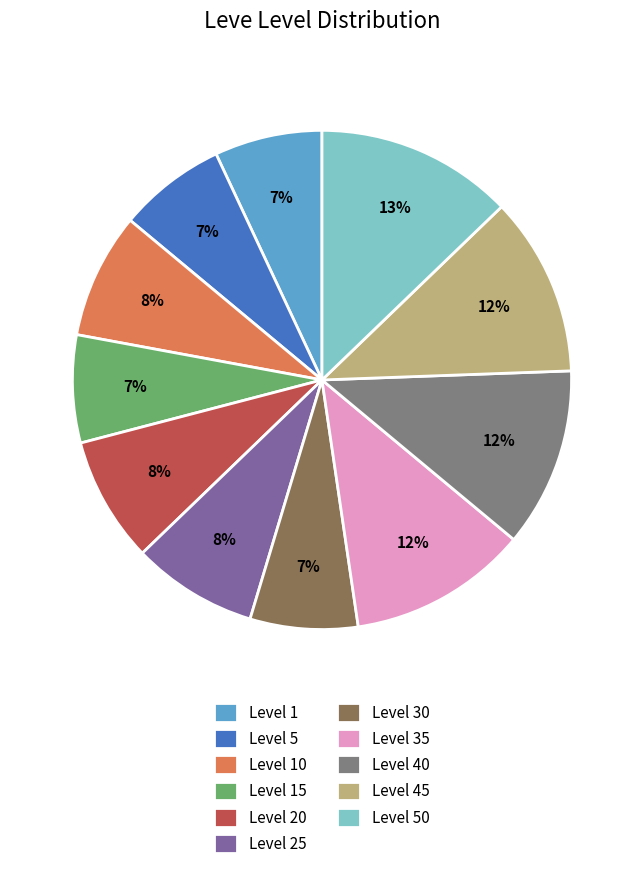

Approximately how many times larger is the value at Level 45 compared to Level 15?

1.7